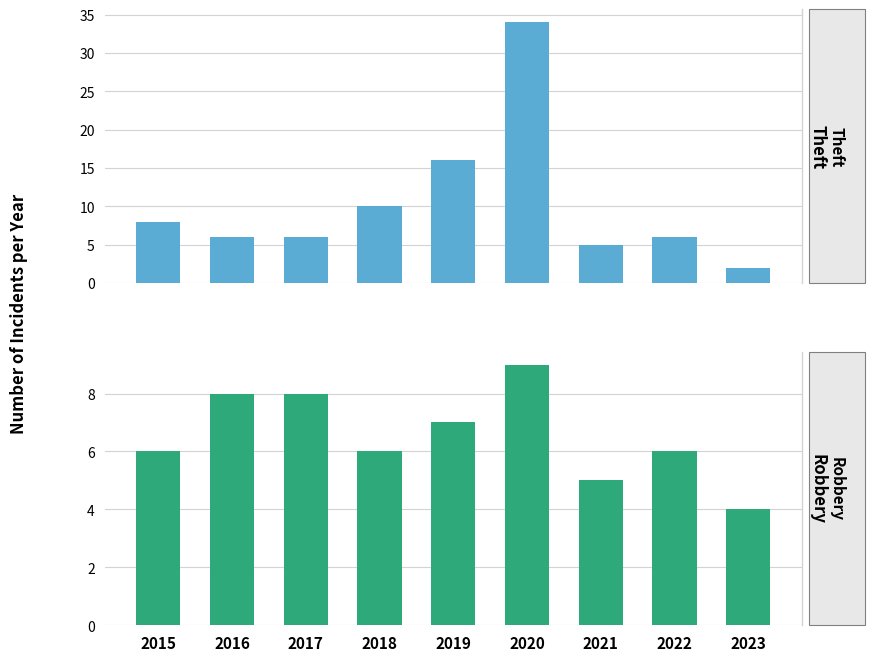

What is the average value of the Robbery series?

7